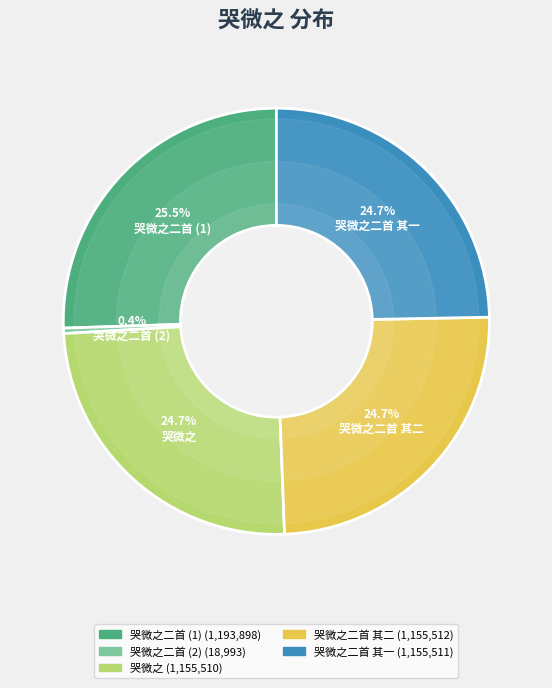

Is there any slice that represents more than half of the pie?

No